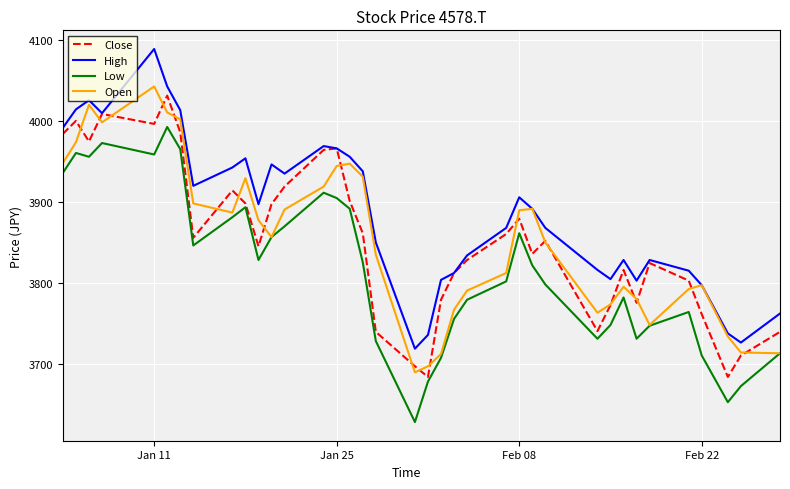

What is the minimum value for Low?

3628.4